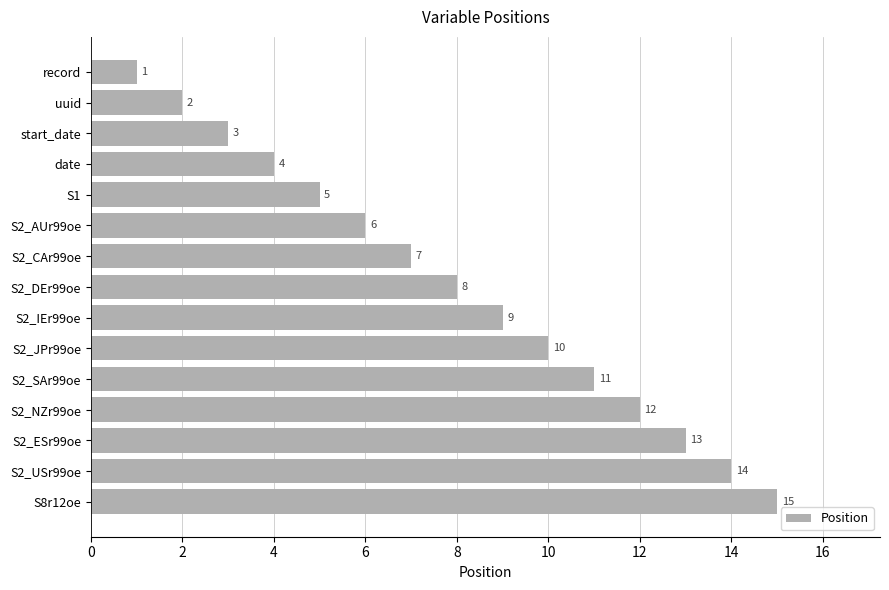

How many series are shown in this chart?

1